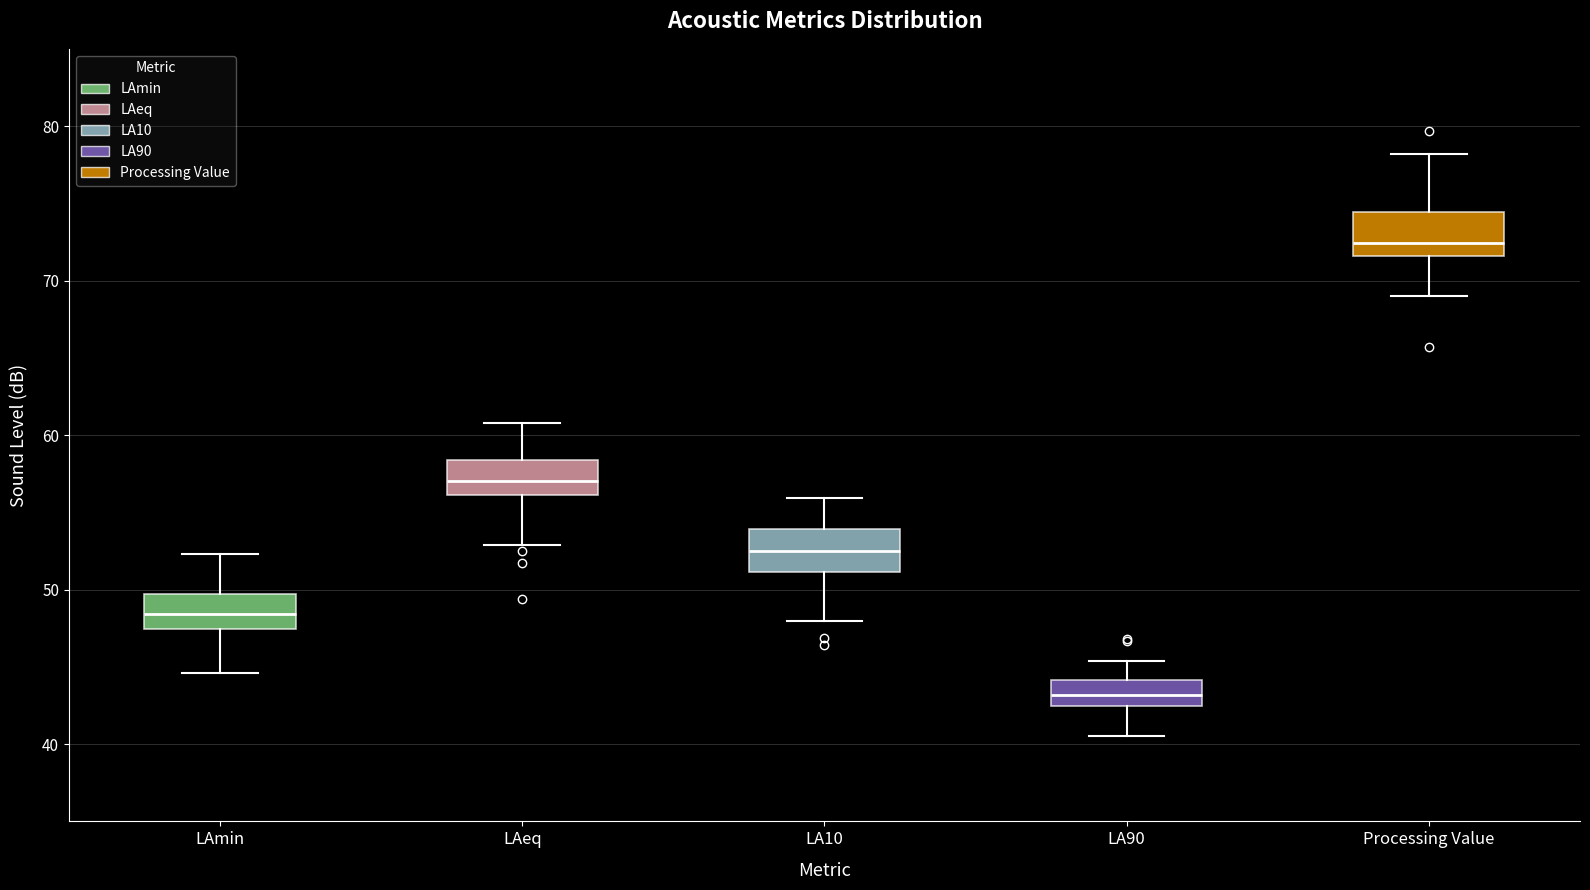

Reading left to right, read every box against the y-axis: the position of its median line, the range the box covers, and the ends of its whiskers. The values are not printed on the chart, so give them approximately, as read against the axis.

LAmin: median 48, box 47 to 50, whiskers 45 to 52
LAeq: median 57, box 56 to 58, whiskers 53 to 61
LA10: median 53, box 51 to 54, whiskers 48 to 56
LA90: median 43 (inside the box), box 43 to 44, whiskers 41 to 45
Processing Value: median 72 (just above the box's lower edge), box 72 to 74, whiskers 69 to 78